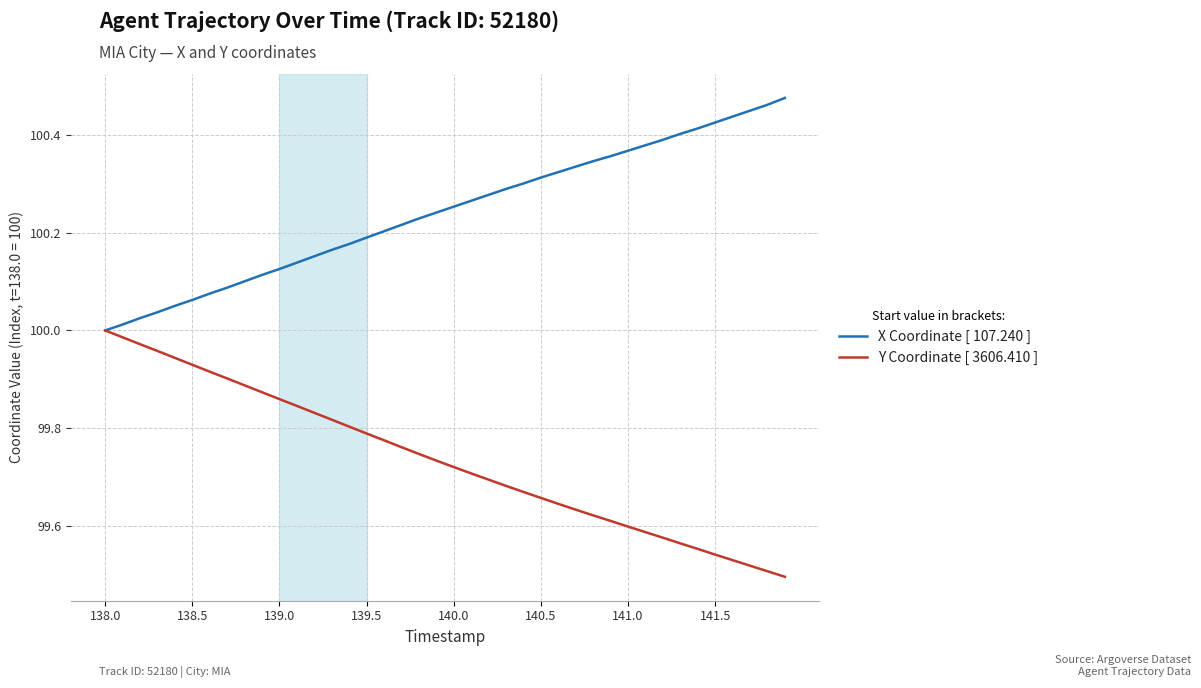

List the series in order of their peak value, lowest first.

Y Coordinate [ 3606.410 ], X Coordinate [ 107.240 ]